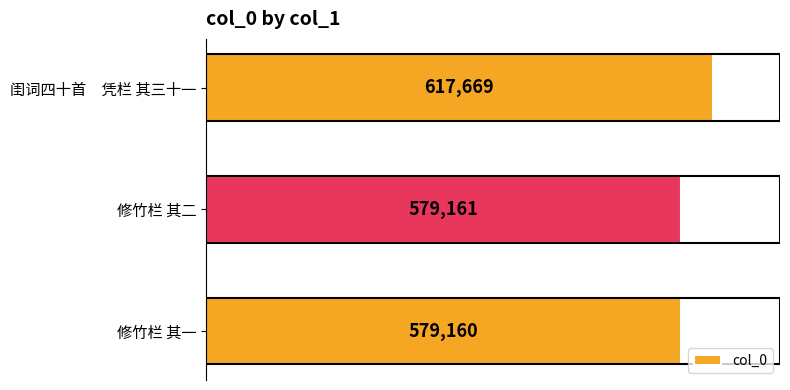

What is the ratio of the value at 修竹栏 其二 to the value at 修竹栏 其一?

1.0